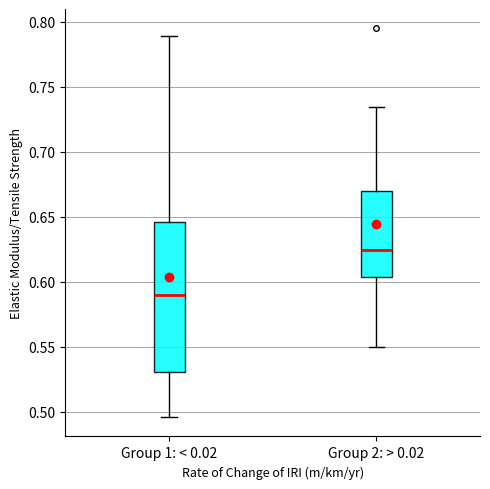

Where does the upper whisker of the box for Group 2: > 0.02 end on the y-axis? The values are not printed on the chart, so give them approximately, as read against the axis.

0.735